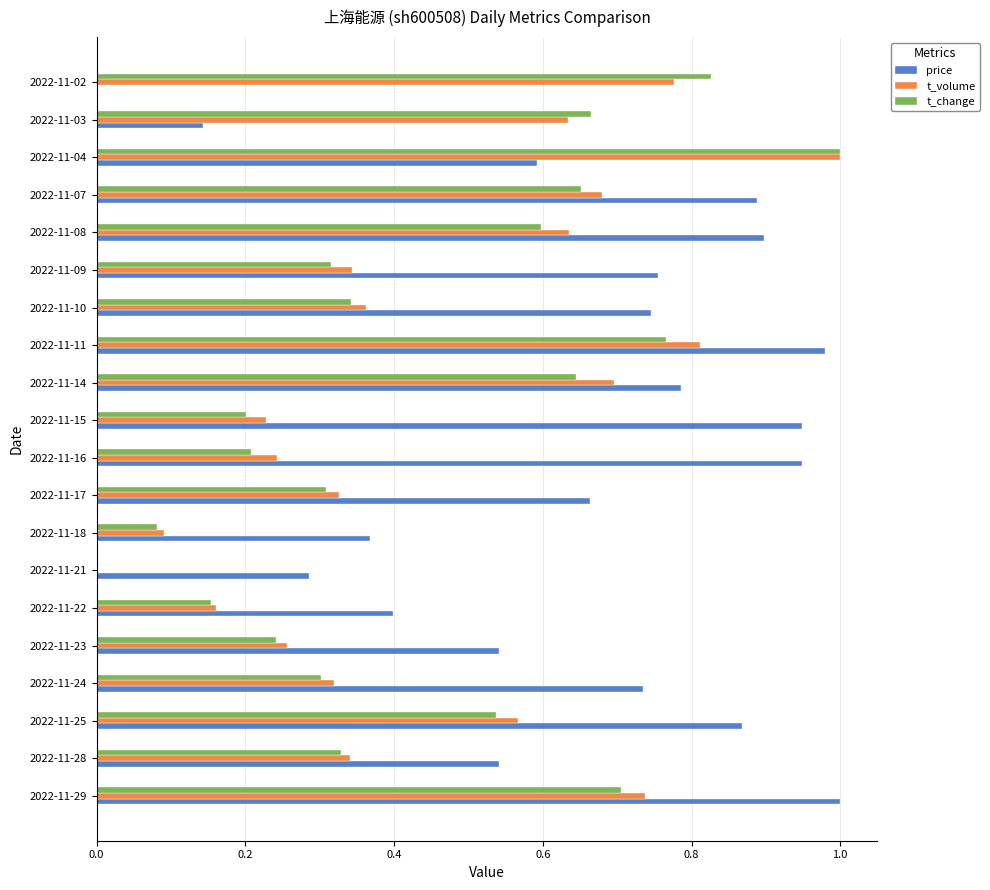

The t_change series shows 0.5 at 2022-11-24. True or false?

False